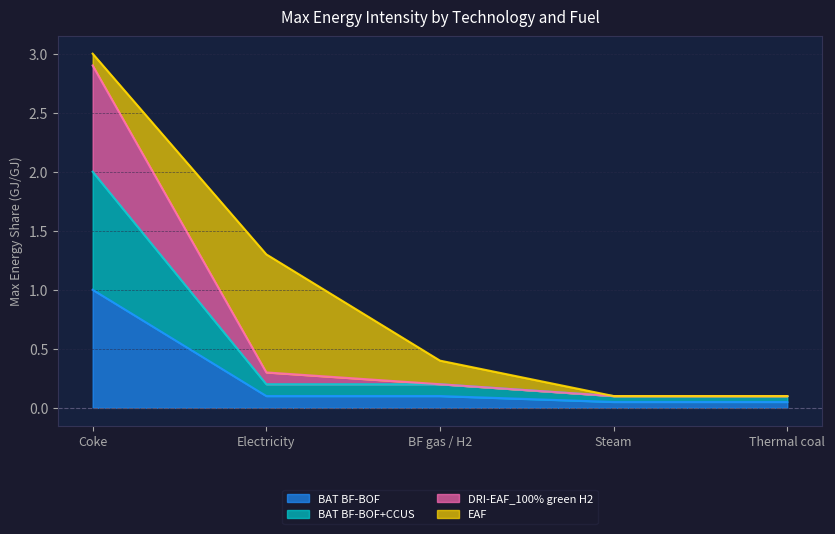

True or false: DRI-EAF_100% green H2 and BAT BF-BOF+CCUS cross at least once.

False